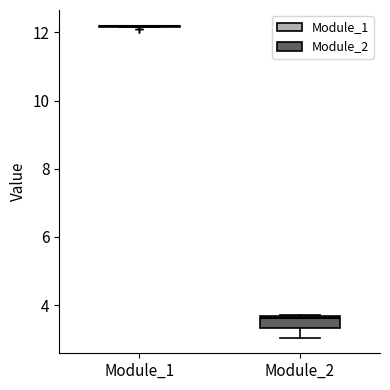

Comparing the boxes themselves (not the whiskers), which one is the tallest?

Module_2